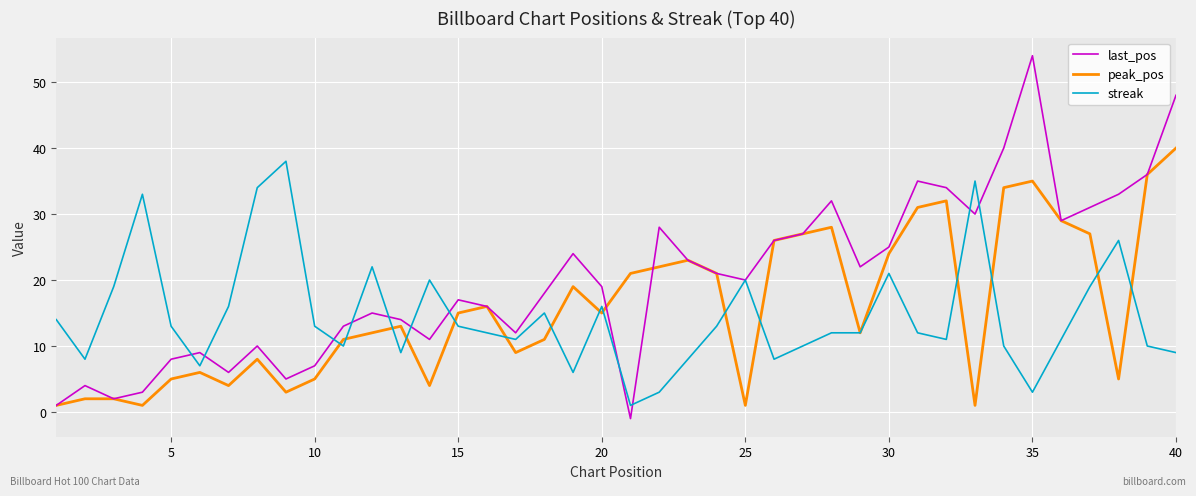

List the series in order of their overall mean, highest first.

last_pos, peak_pos, streak